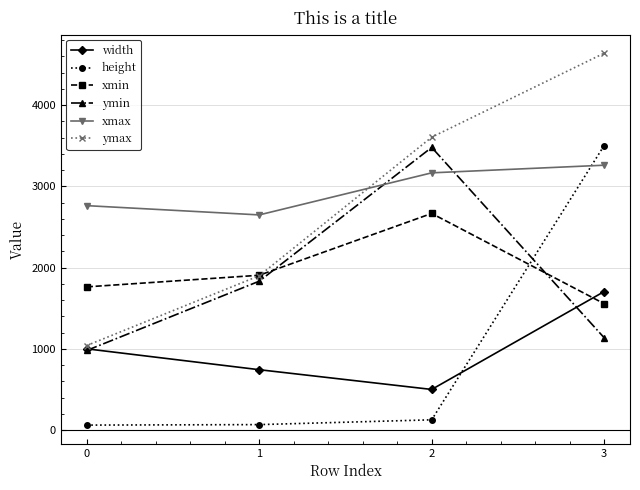

The value of xmax at 2 is 1168. True or false?

False